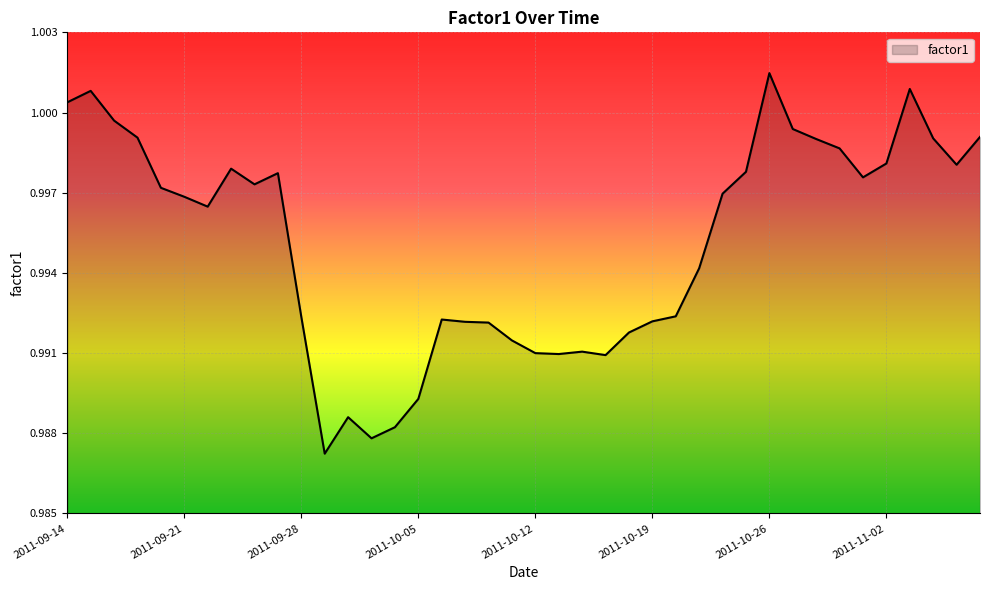

What is the sum of all values?

39.8